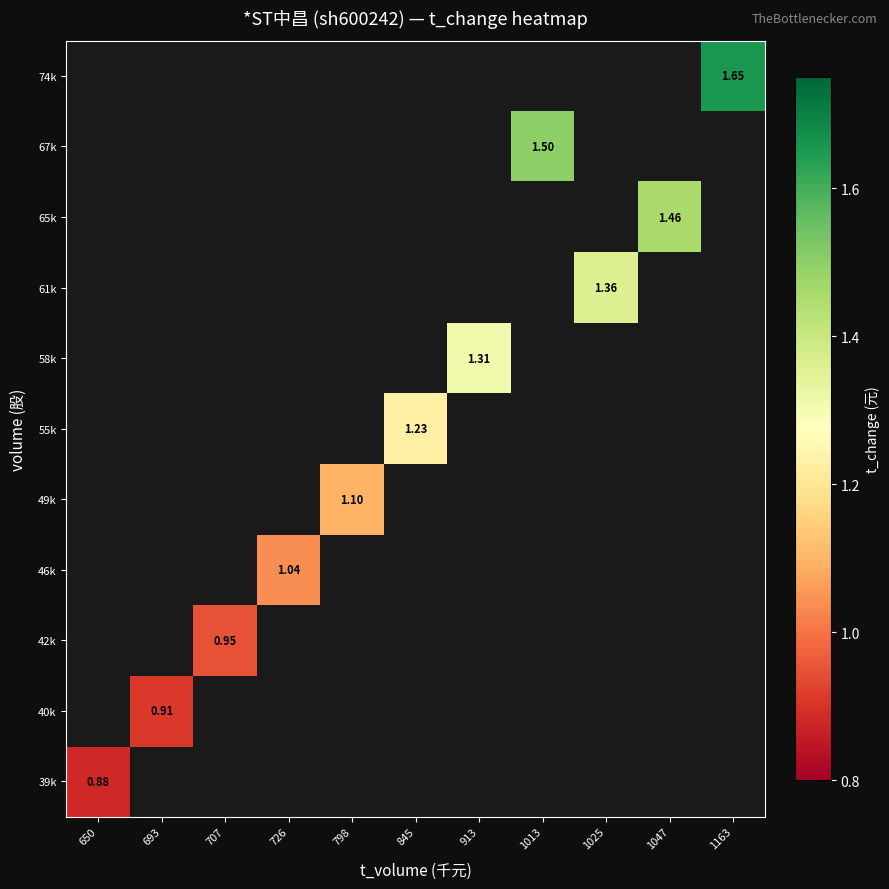

Which category has the highest value across all series?

1163